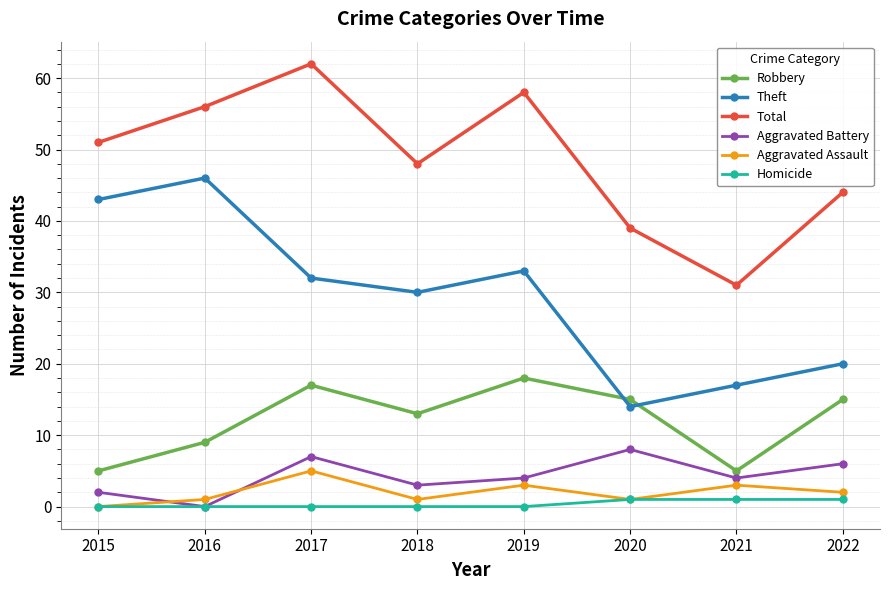

Rank the series by their maximum value, from highest to lowest.

Total, Theft, Robbery, Aggravated Battery, Aggravated Assault, Homicide